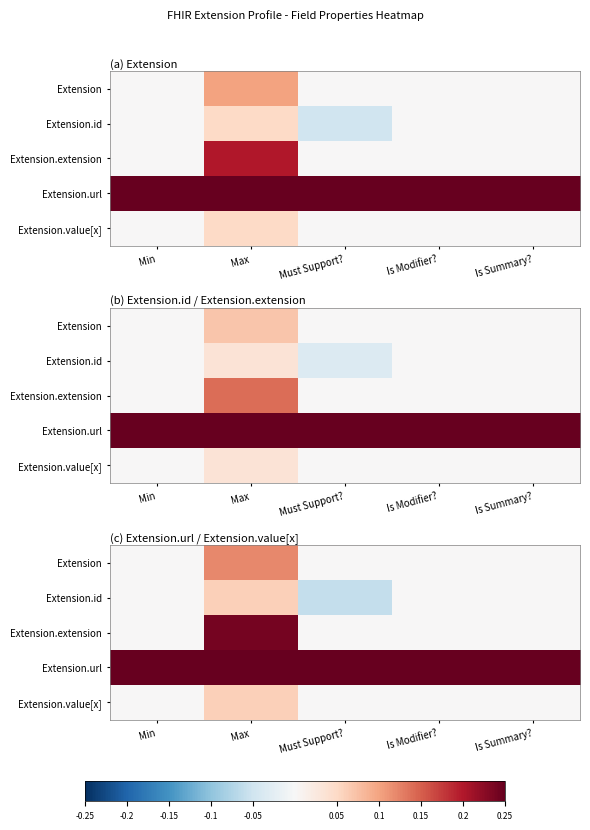

Which label corresponds to the smallest value in the chart?

Must Support?